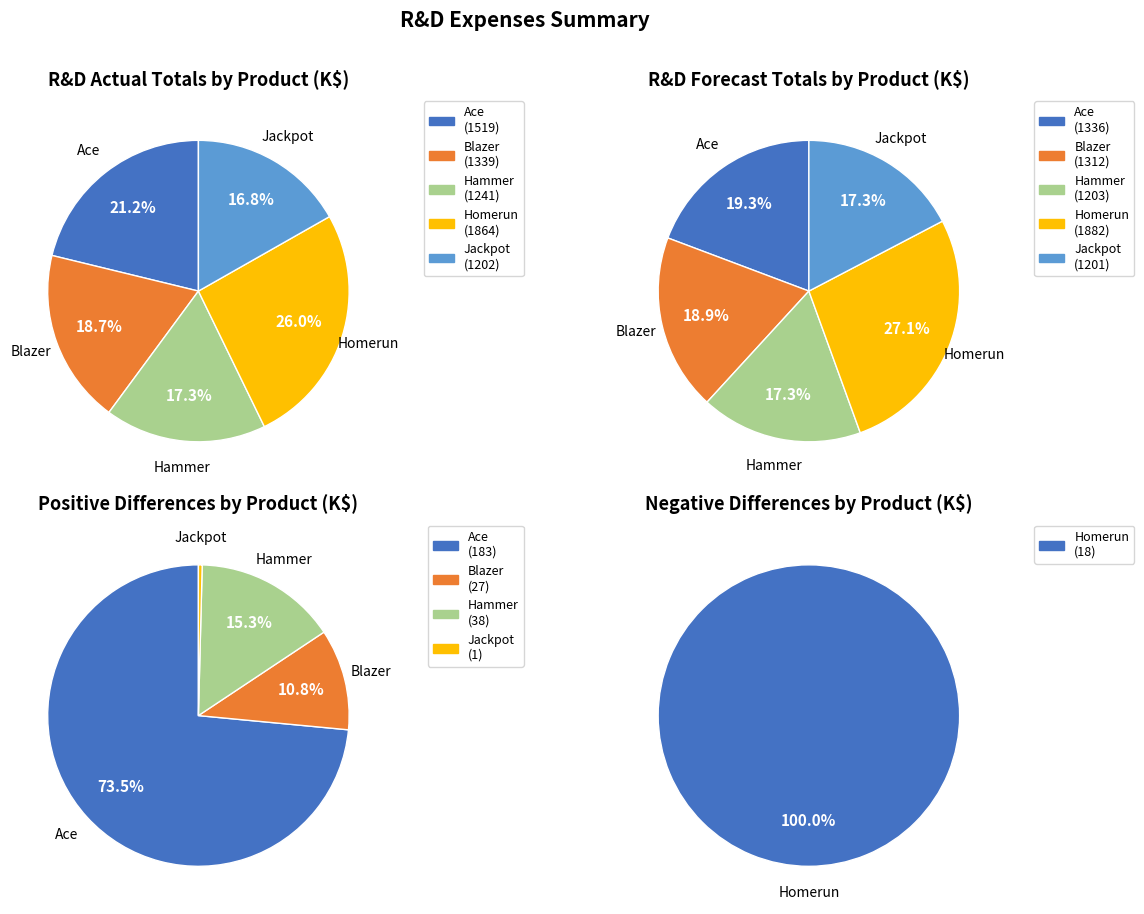

What is the change in value from Ace to Homerun?

+345